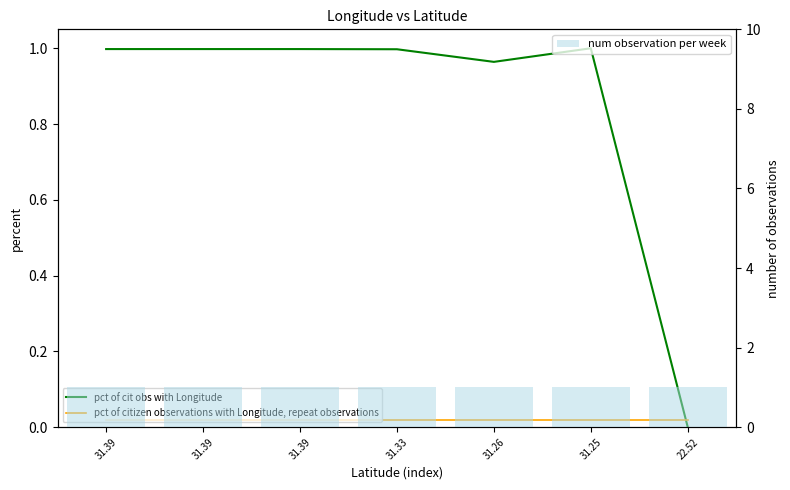

At how many categories does at least one series exceed 0?

7